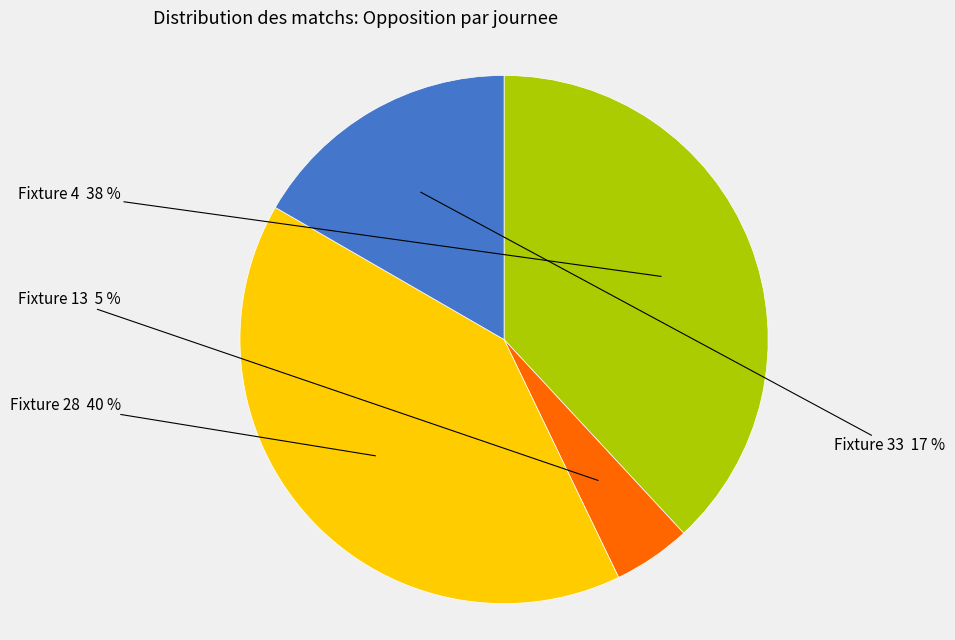

Which slice is the smallest?

Fixture 13